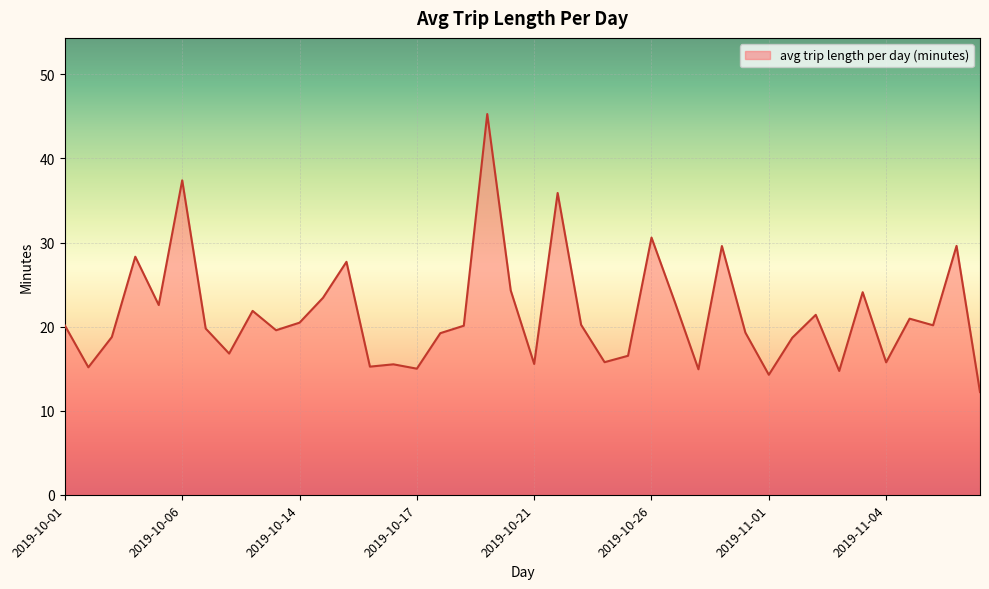

What is the greatest value displayed?

45.3